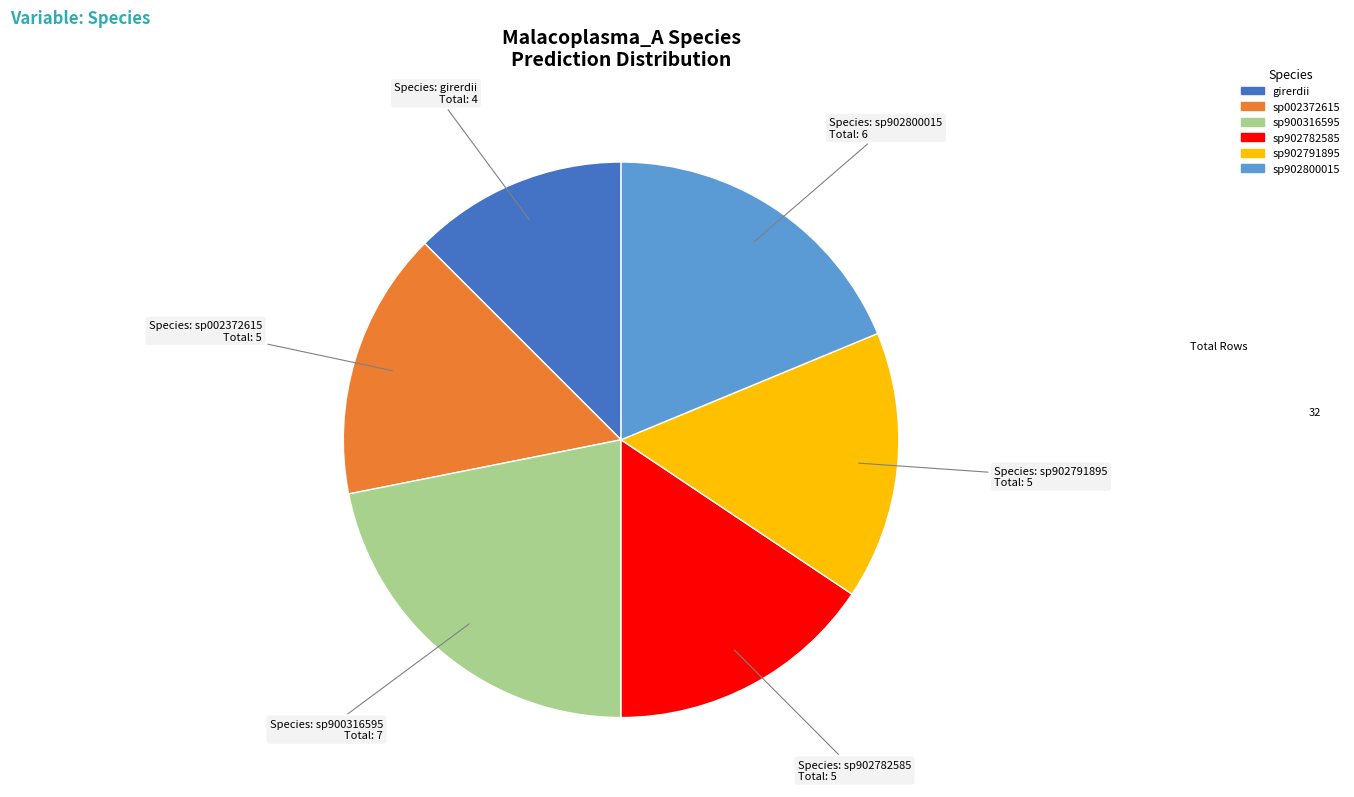

Which has a higher value, sp900316595 or sp902782585?

sp900316595